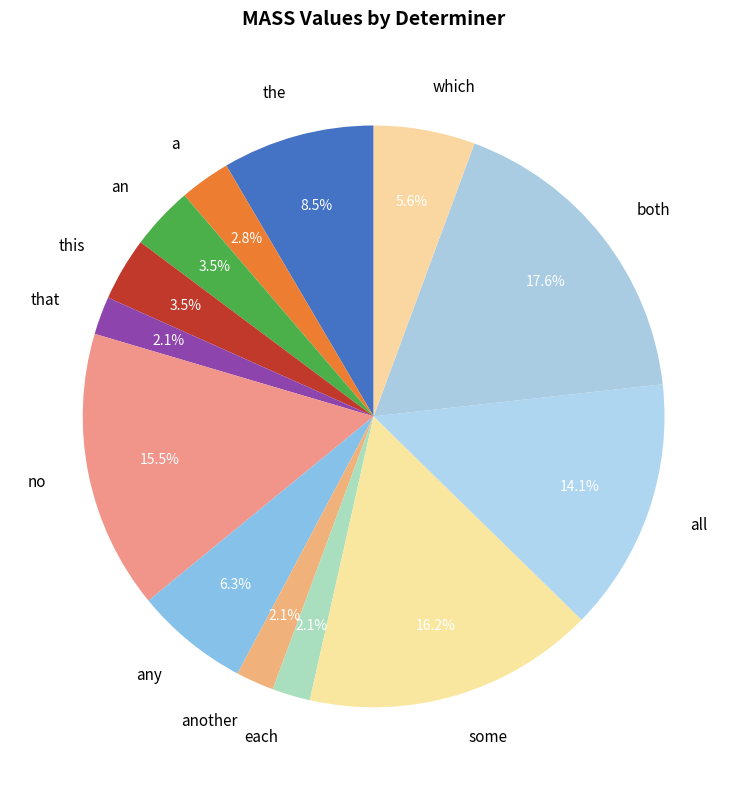

How much of the chart is everything except each?

97.9%